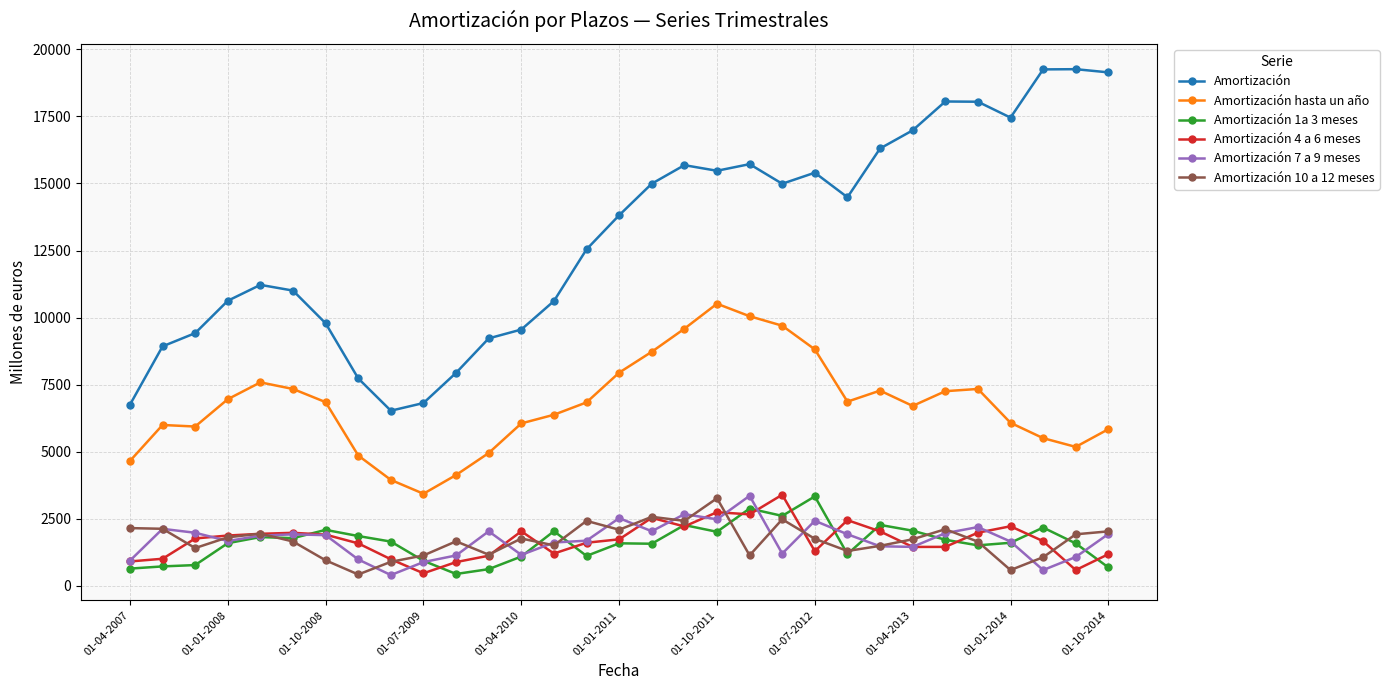

Which series has the widest spread of values?

Amortización